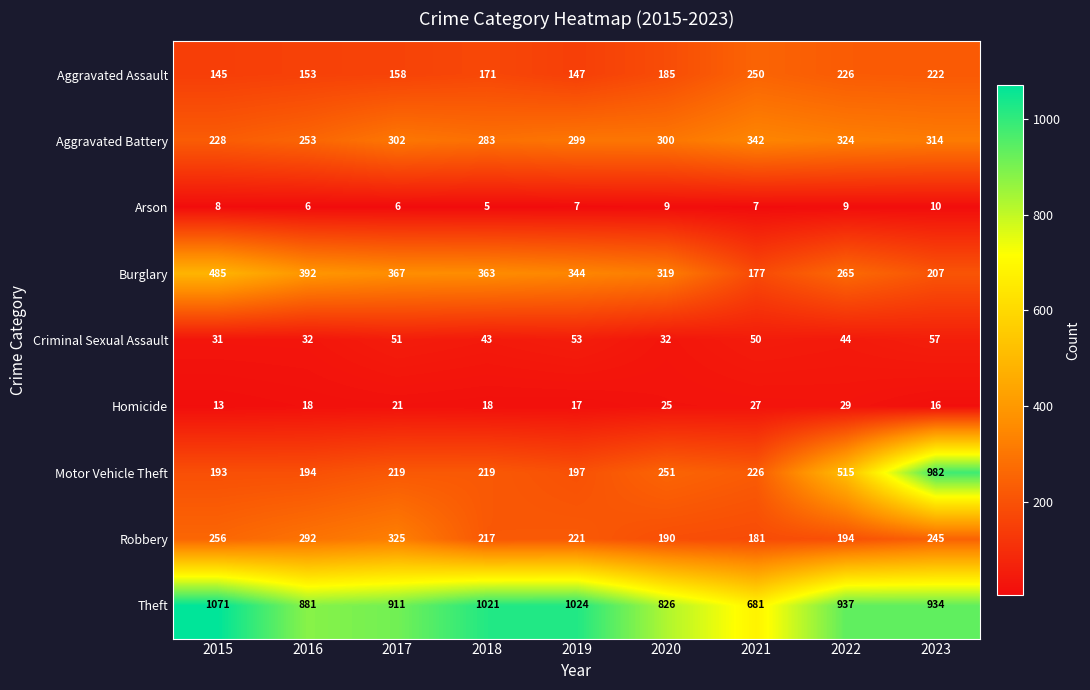

At which category is the sum across all series the highest?

2023